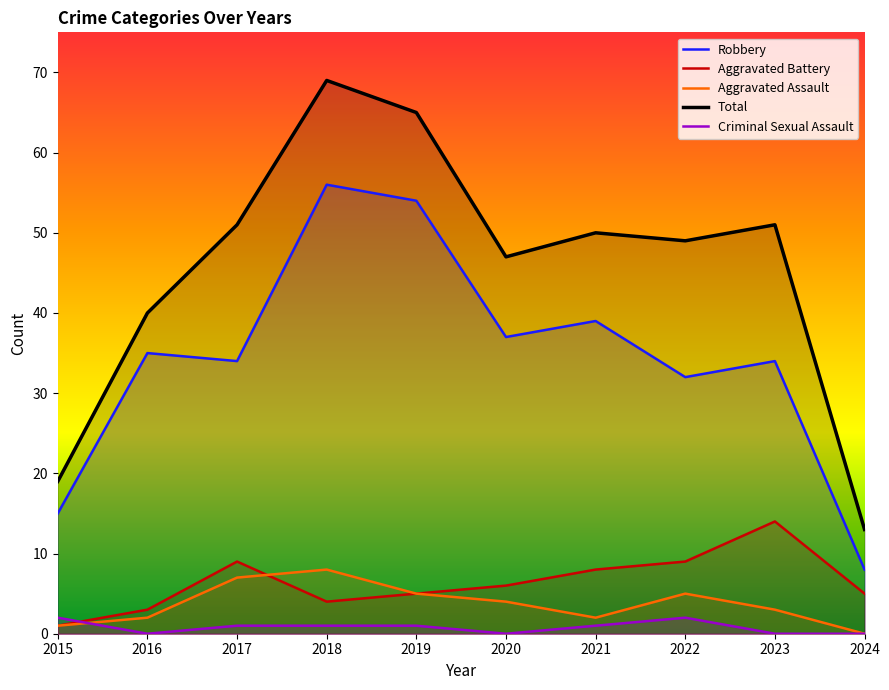

True or false: Total has a value of 12 at 2016.

False